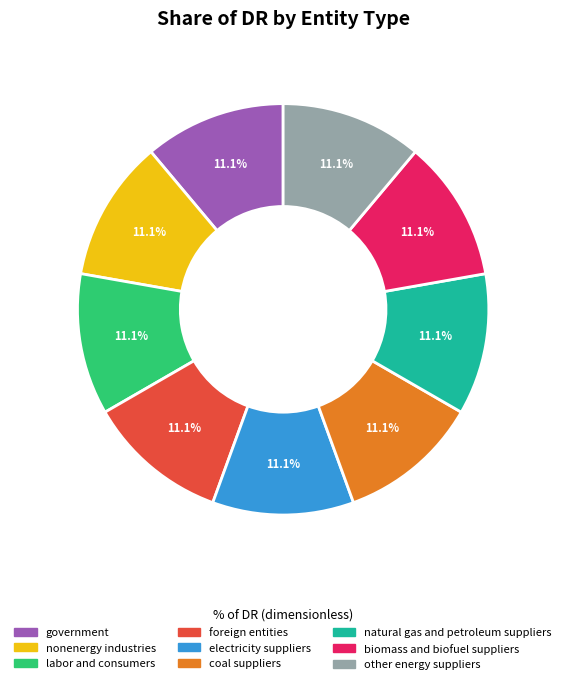

Does any single category account for the majority?

No